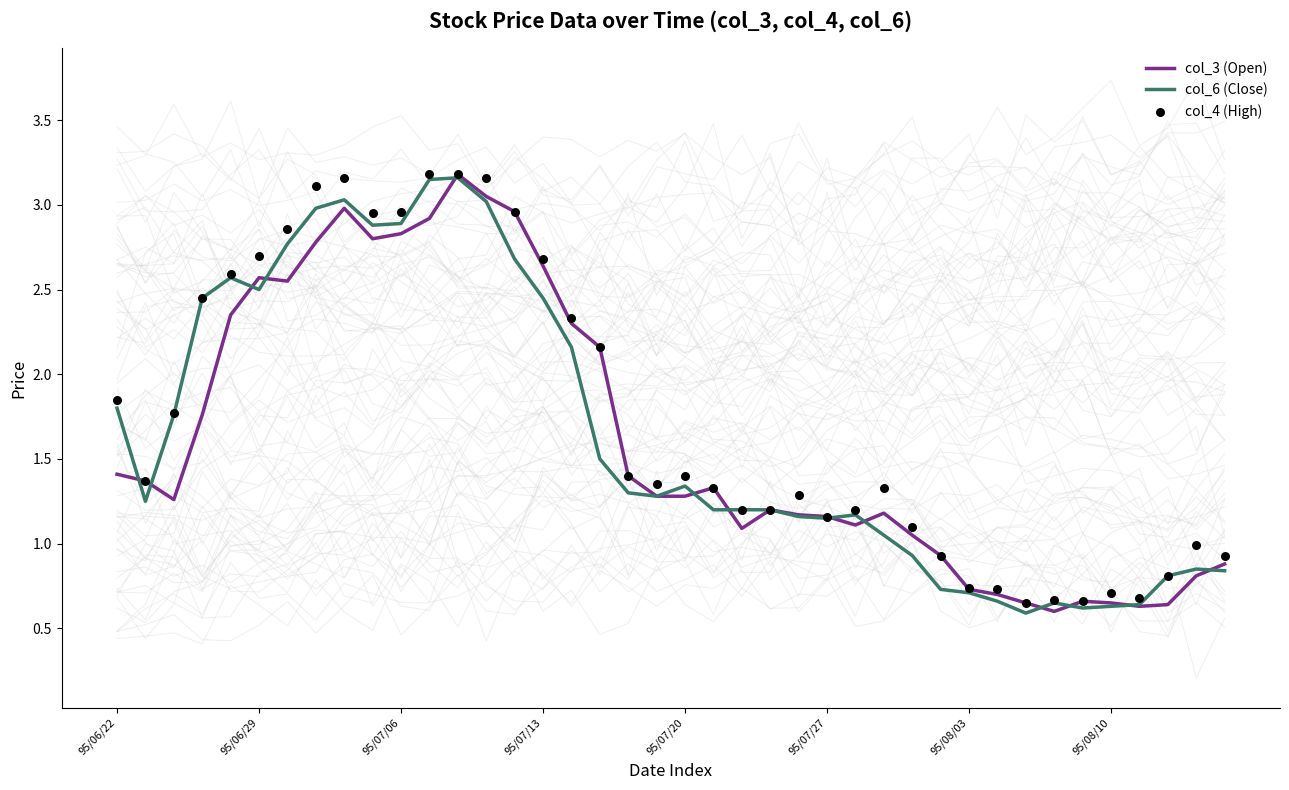

What are all the series names shown in the legend?

col_3 (Open), col_6 (Close), col_4 (High)